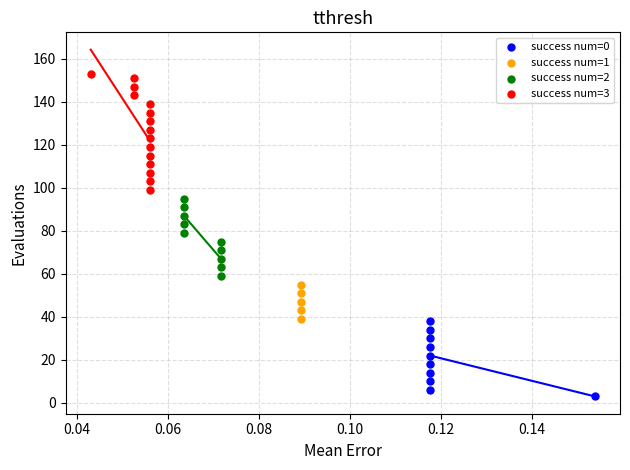

Which series reaches the maximum Y coordinate?

success num=3